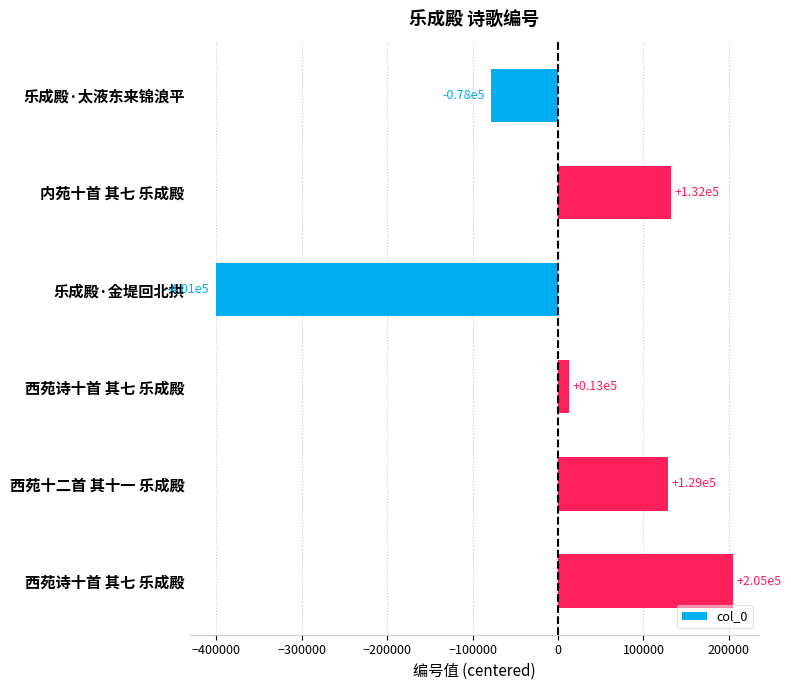

Count the number of categories in the chart.

6